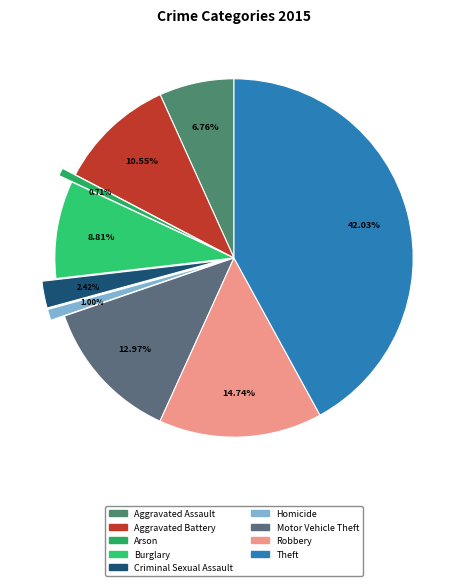

The Robbery slice represents 15% of the pie. True or false?

True